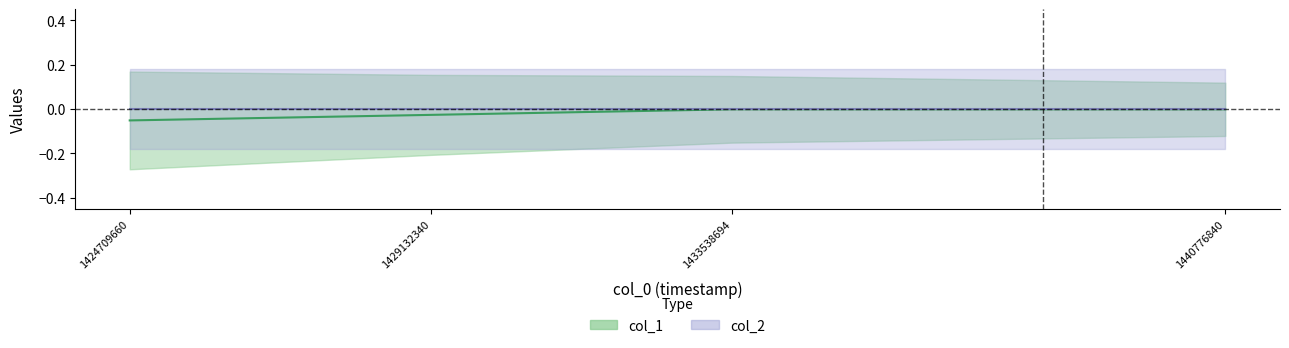

Reading left to right, what are all the values shown in this chart?

-0.1	-0.0	-0.0	-0.0